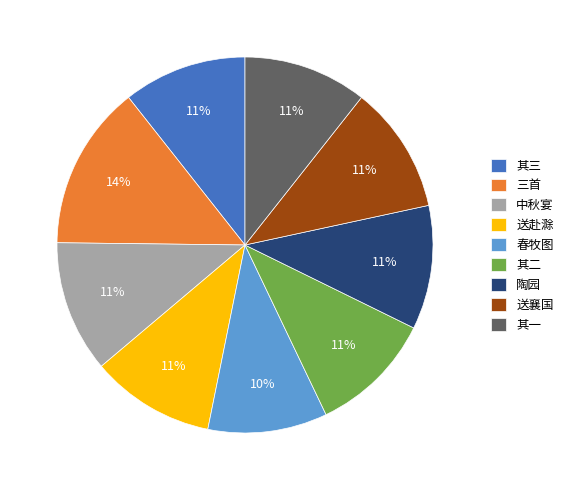

What is the largest slice in the pie chart?

三首